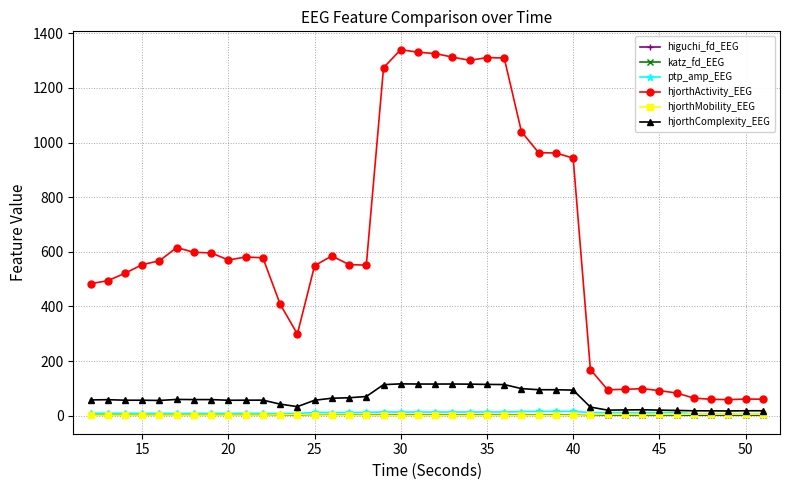

In hjorthMobility_EEG, how many points are higher than both neighbors (excluding endpoints)?

6